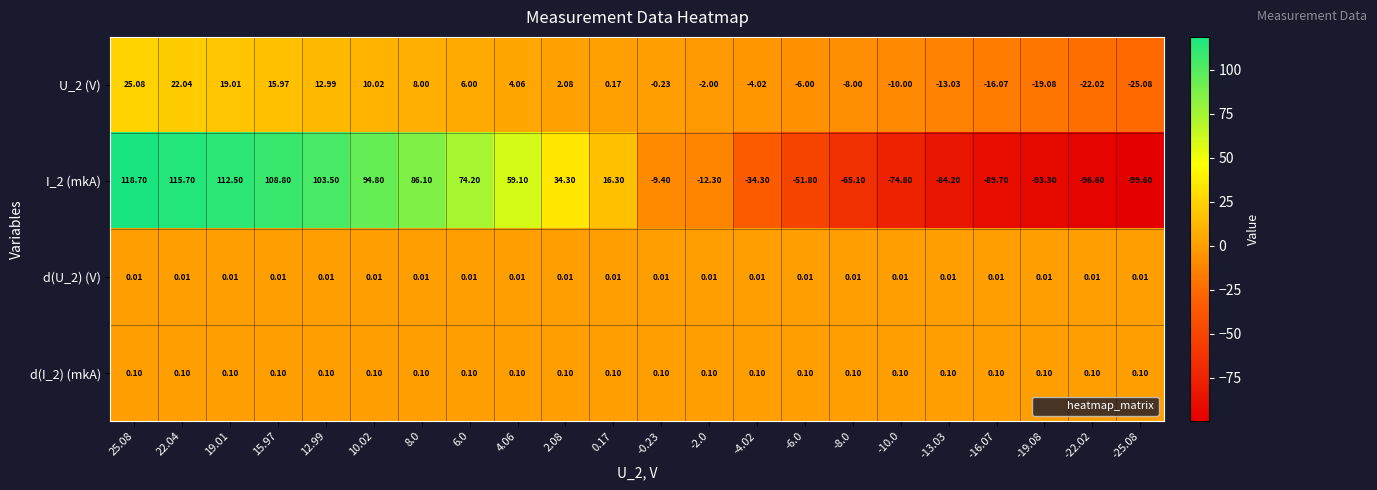

At how many categories does at least one series exceed 55?

9